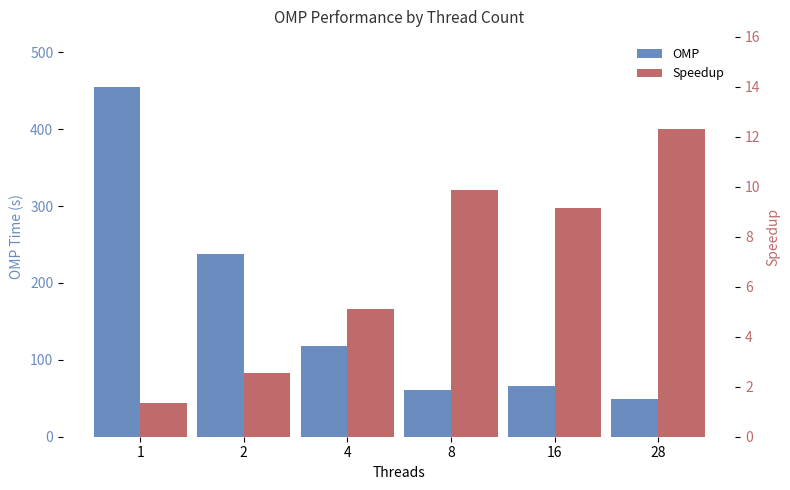

How many bars are there in each group?

2